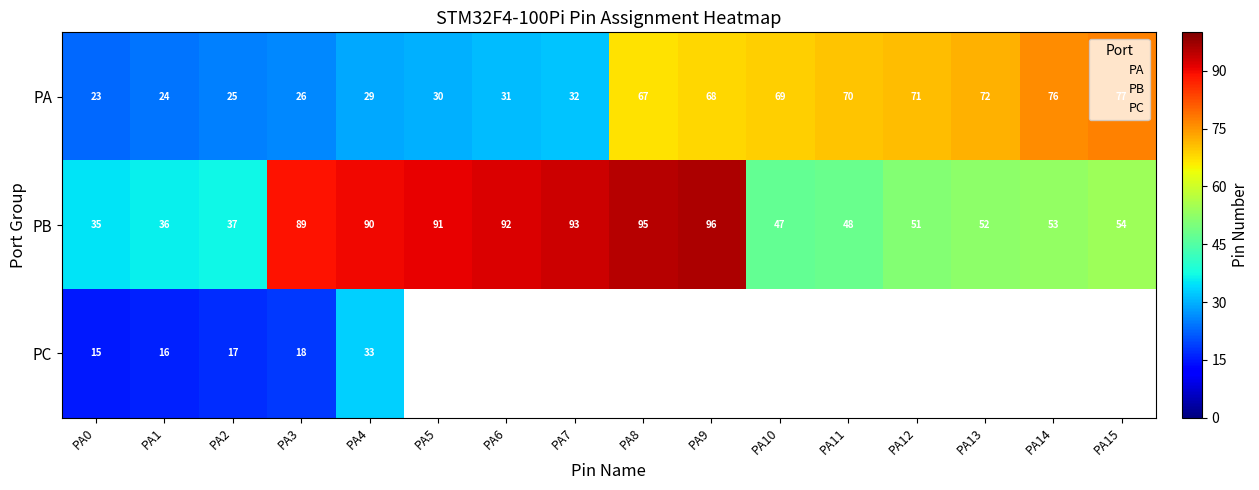

At which label does PA first exceed 67?

PA9